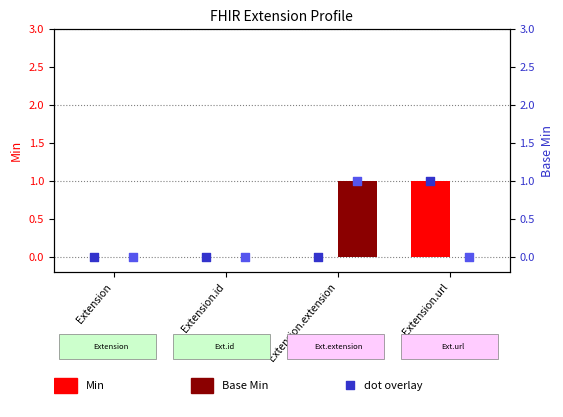

At which category is the sum across all series the highest?

Extension.extension